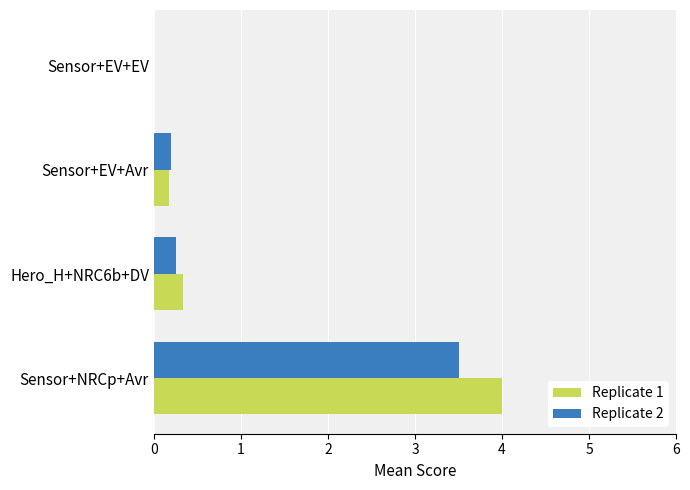

True or false: Replicate 2 has a value of 2.3 at Sensor+NRCp+Avr.

False